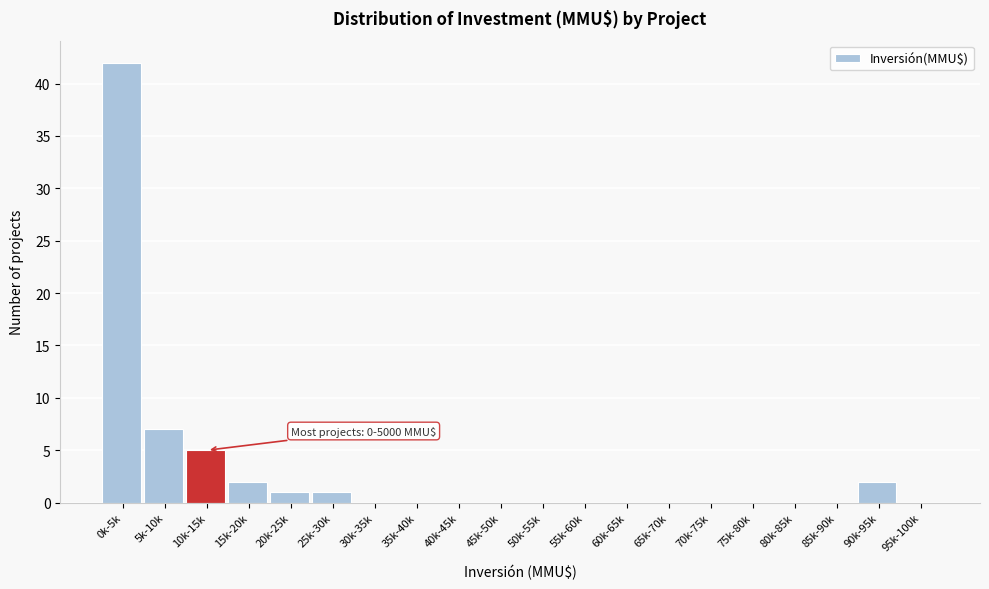

Reading left to right, transcribe all the data shown in this chart.

0k-5k=42	5k-10k=7	10k-15k=5	15k-20k=2	20k-25k=1	25k-30k=1	30k-35k=0	35k-40k=0	40k-45k=0	45k-50k=0	50k-55k=0	55k-60k=0	60k-65k=0	65k-70k=0	70k-75k=0	75k-80k=0	80k-85k=0	85k-90k=0	90k-95k=2	95k-100k=0